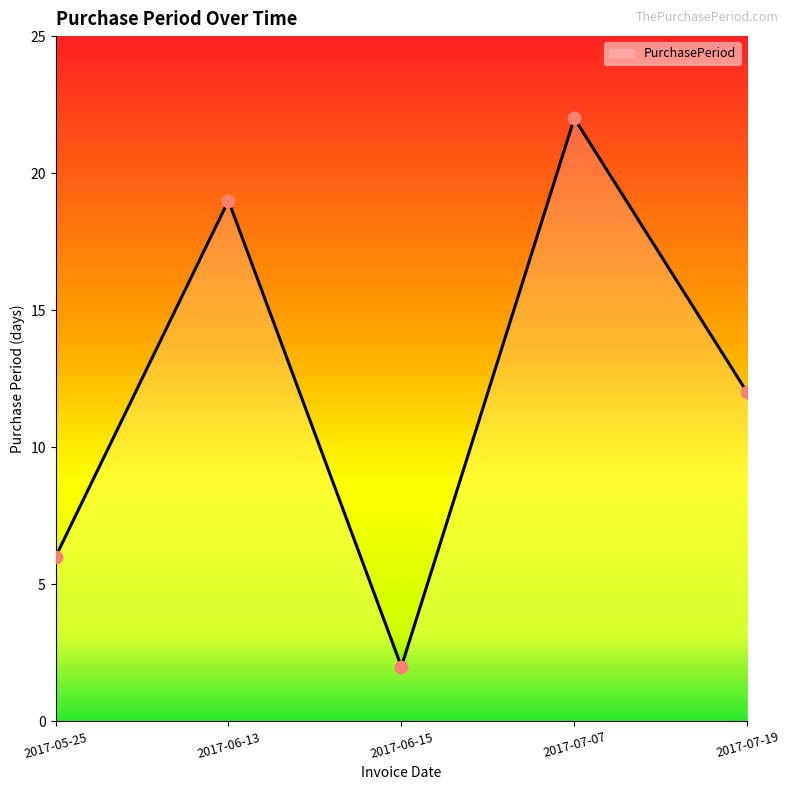

What is the ratio of the value at 2017-06-13 to the value at 2017-07-07?

0.9